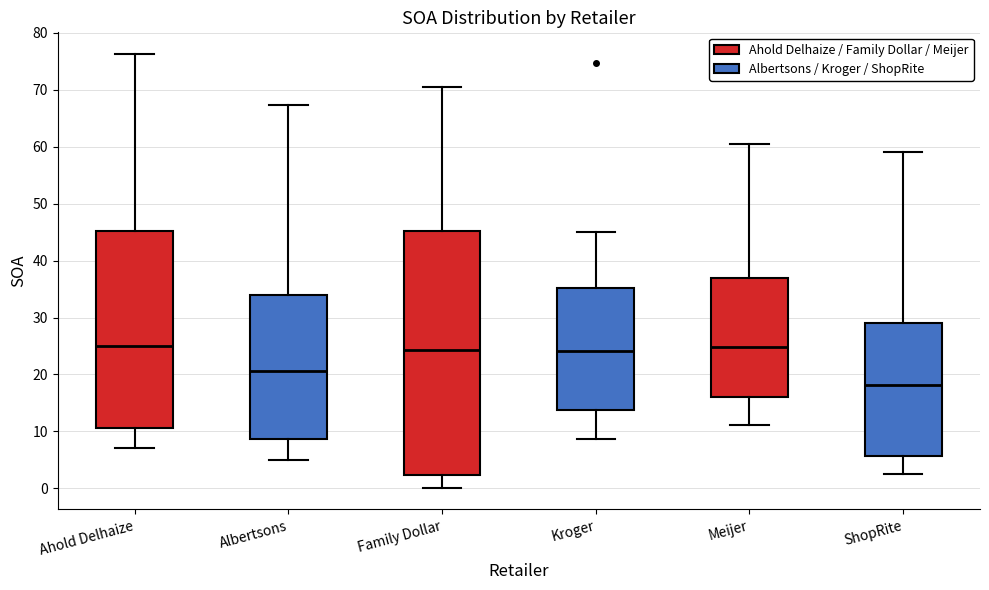

Reading left to right, transcribe this box plot: for each box, give where its median line is, the range the box spans, and where its two whiskers end, as read against the y-axis. The values are not printed on the chart, so give them approximately, as read against the axis.

Ahold Delhaize: median 25, box 11 to 45, whiskers 7 to 76
Albertsons: median 21, box 9 to 34, whiskers 5 to 67
Family Dollar: median 24, box 2 to 45, whiskers 0 to 70
Kroger: median 24, box 14 to 35, whiskers 9 to 45
Meijer: median 25, box 16 to 37, whiskers 11 to 60
ShopRite: median 18, box 6 to 29, whiskers 2 to 59